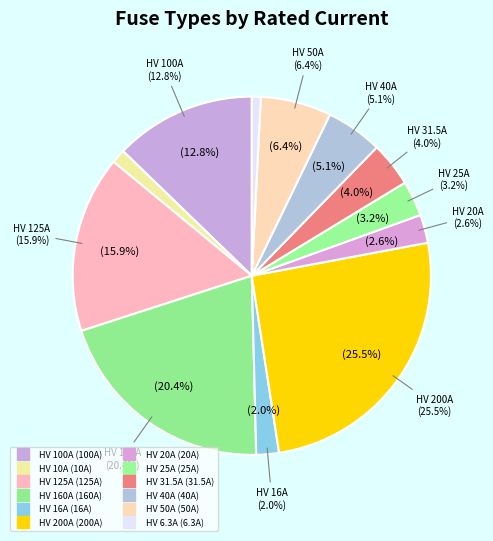

To the nearest percent, what is the average slice percentage?

8%